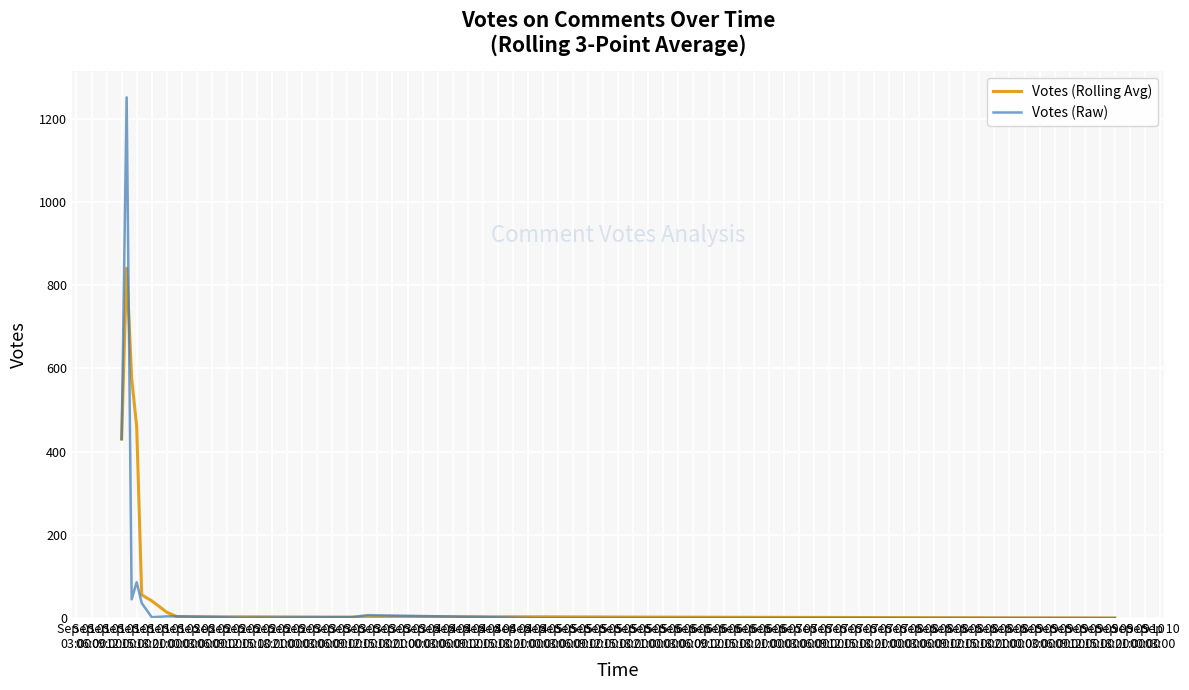

Which series has the widest spread of values?

Votes (Raw)